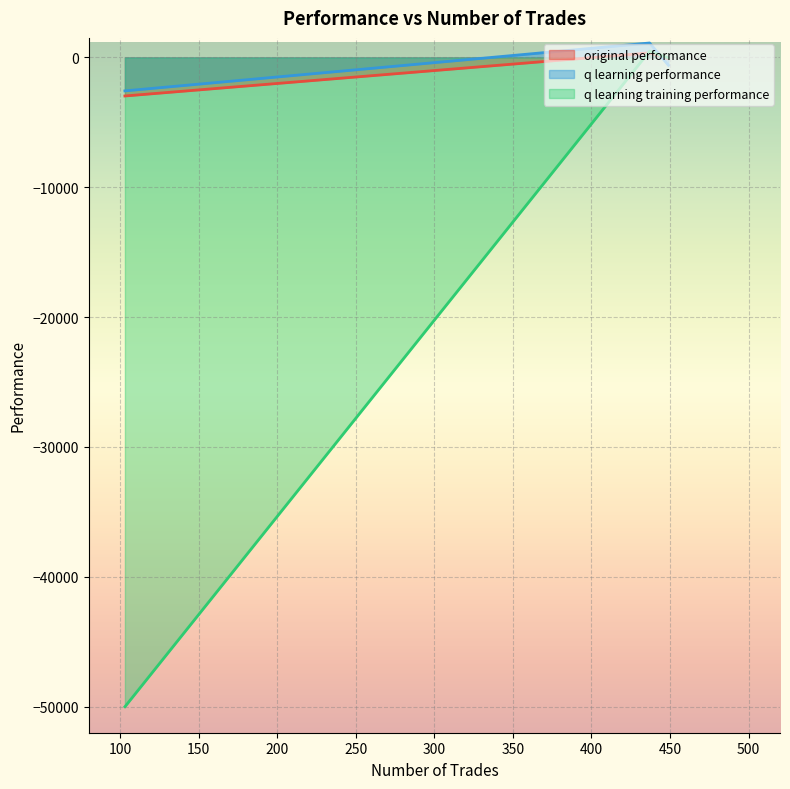

True or false: original performance has a value of 156.0 at 437.

False